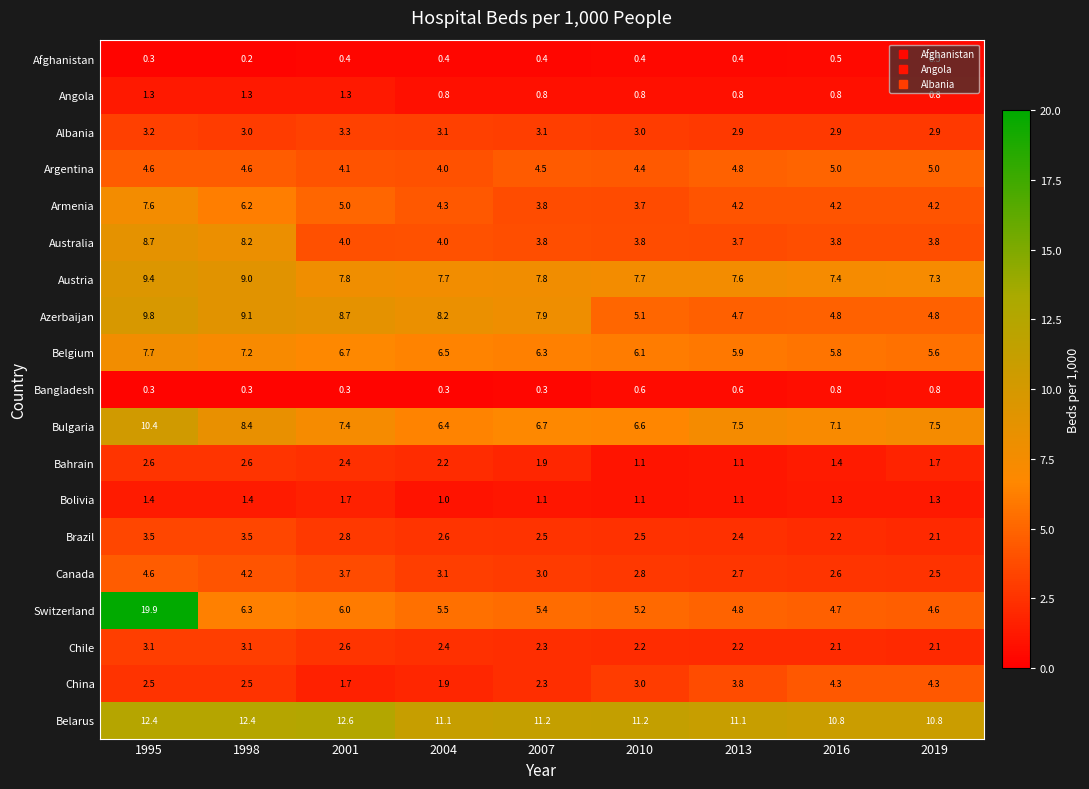

True or false: Bulgaria has a value of 7.4 at 2001.

True